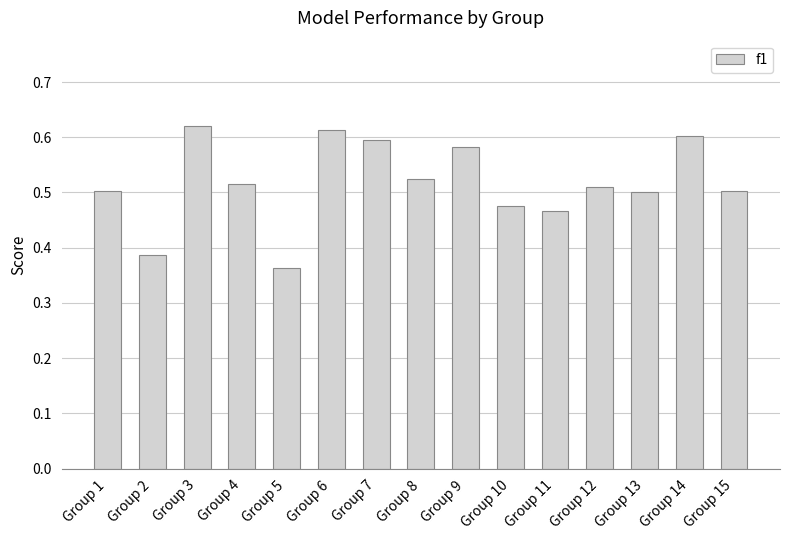

What is the sum of all values?

7.8